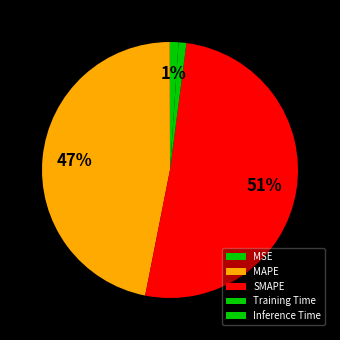

Does SMAPE account for over 50% of the chart?

Yes